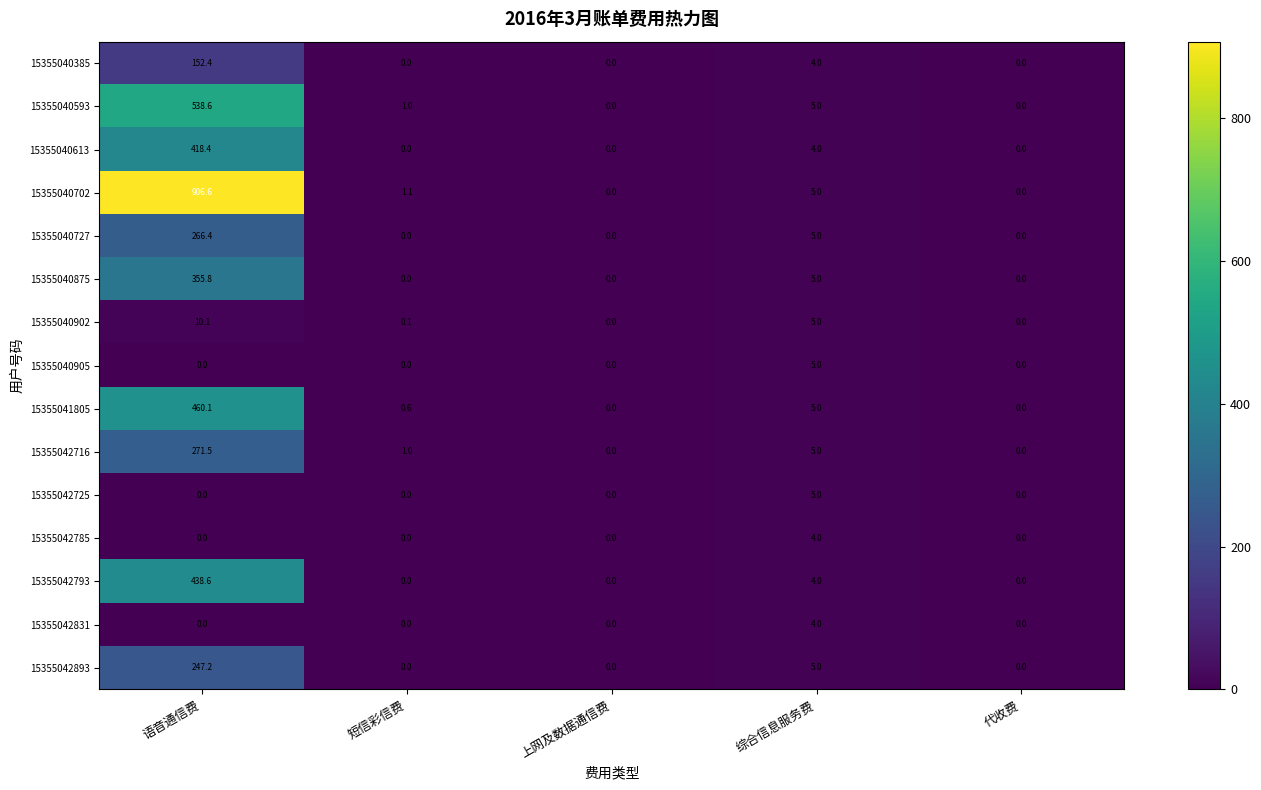

The value of 15355040905 at 代收费 is 0.0. True or false?

True